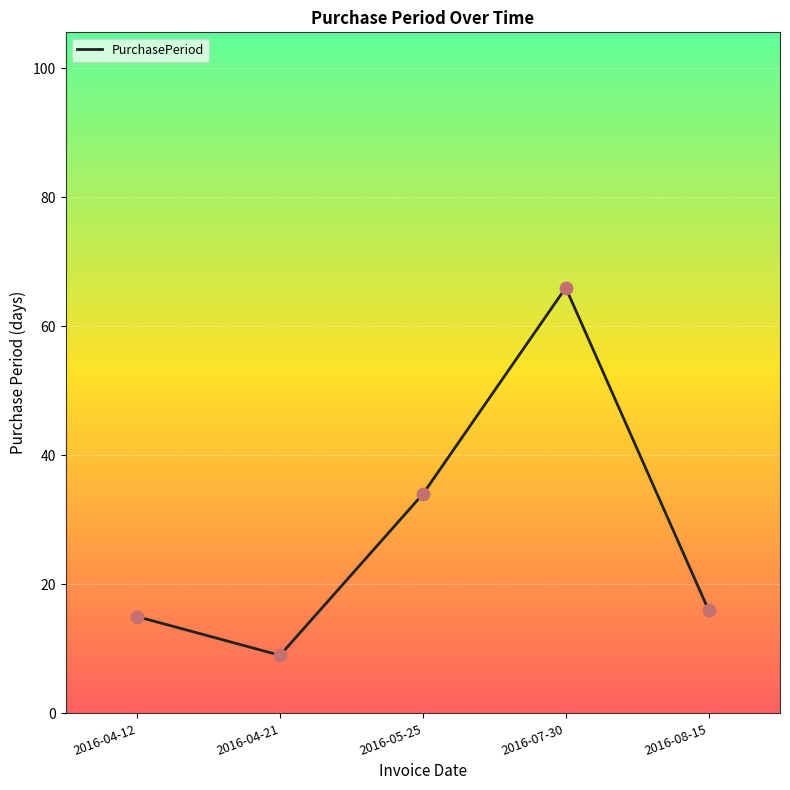

Between 2016-04-21 and 2016-05-25, which is larger?

2016-05-25